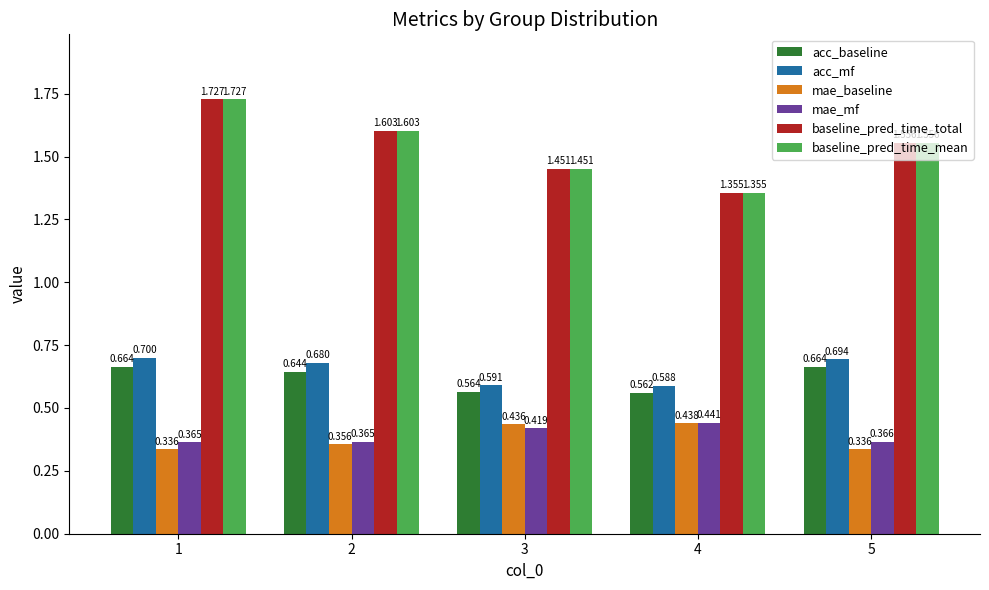

Rank the categories by baseline_pred_time_total value from highest to lowest.

1, 2, 5, 3, 4